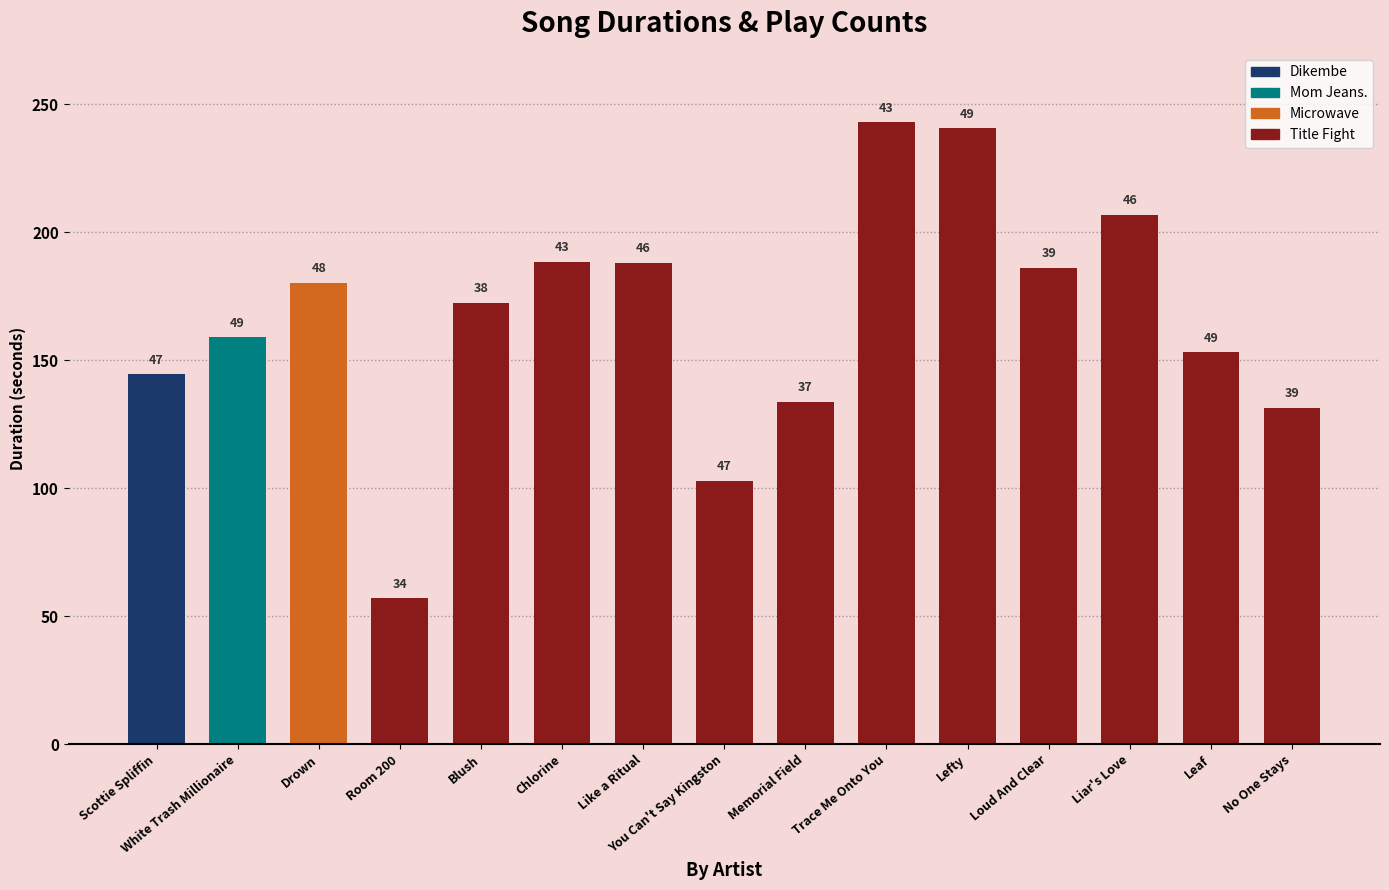

What is the sum of all Plays values?

654.0